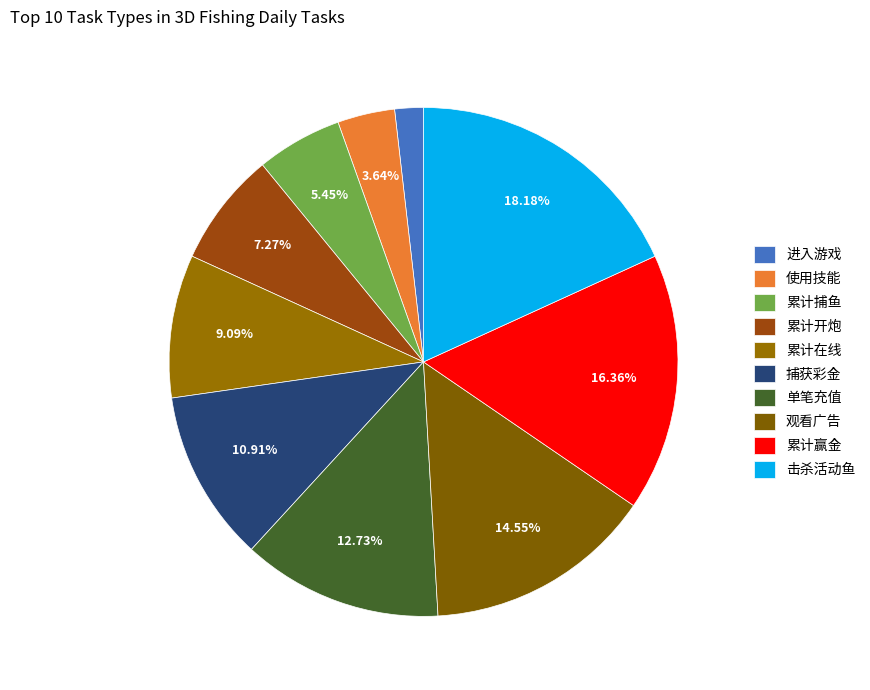

How many segments does this pie chart have?

10